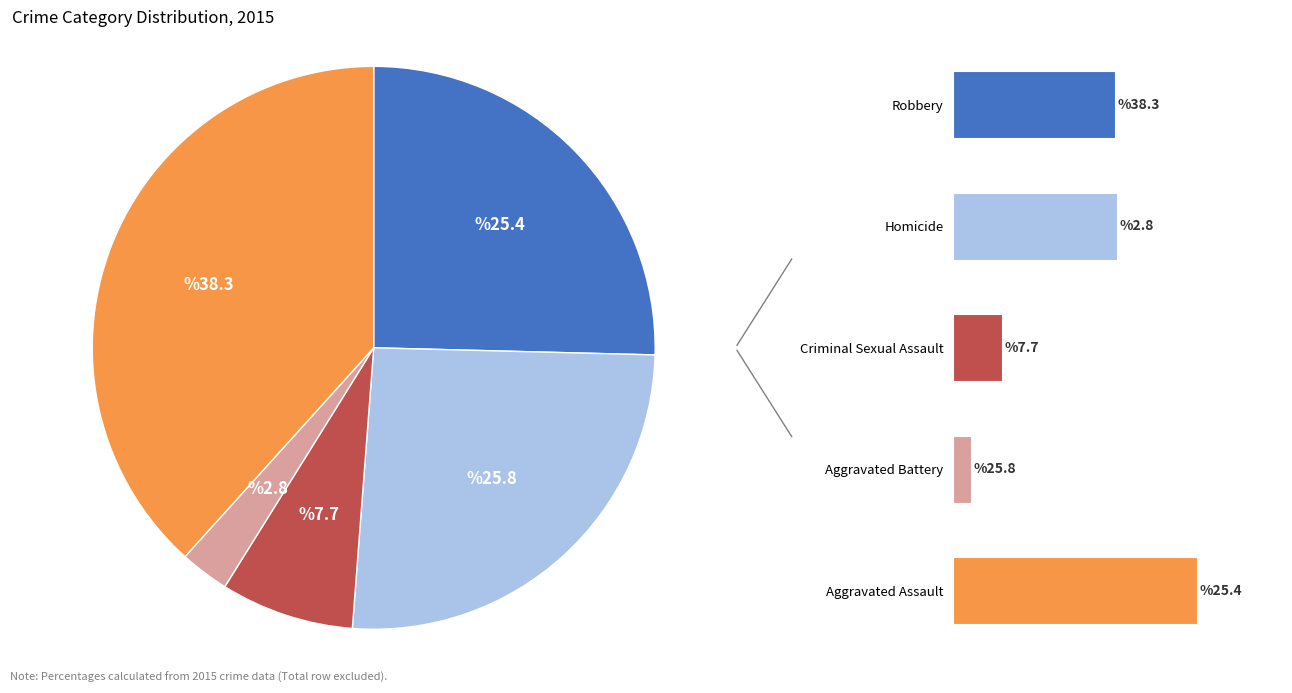

Between Robbery and Aggravated Battery, which is larger?

Robbery